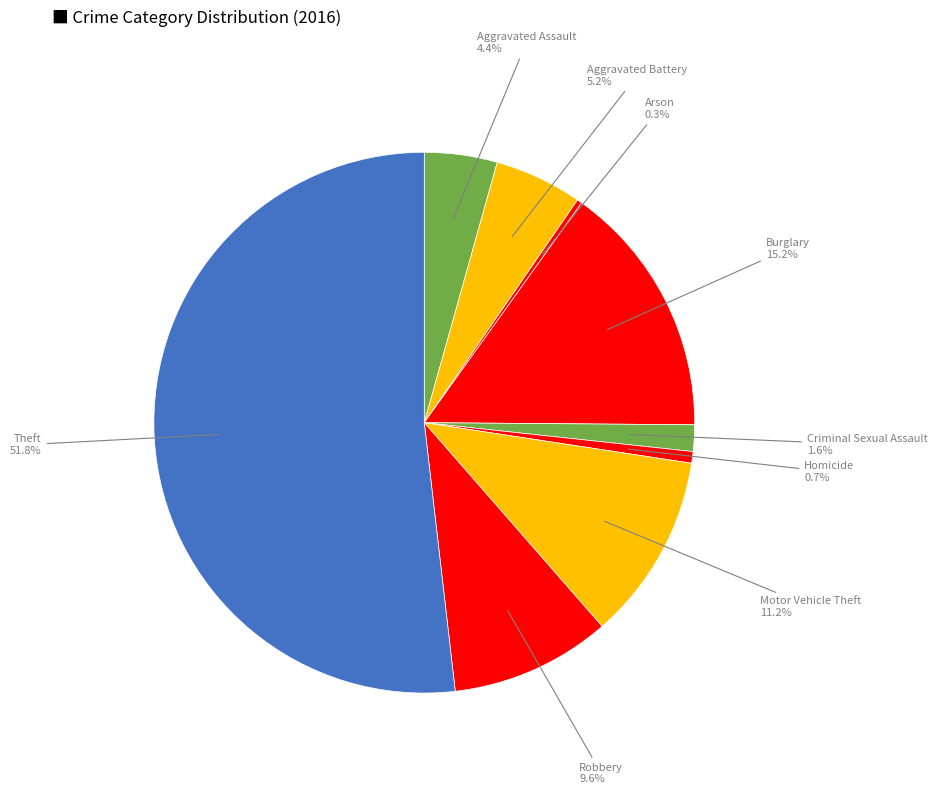

Count the number of slices in the pie.

9